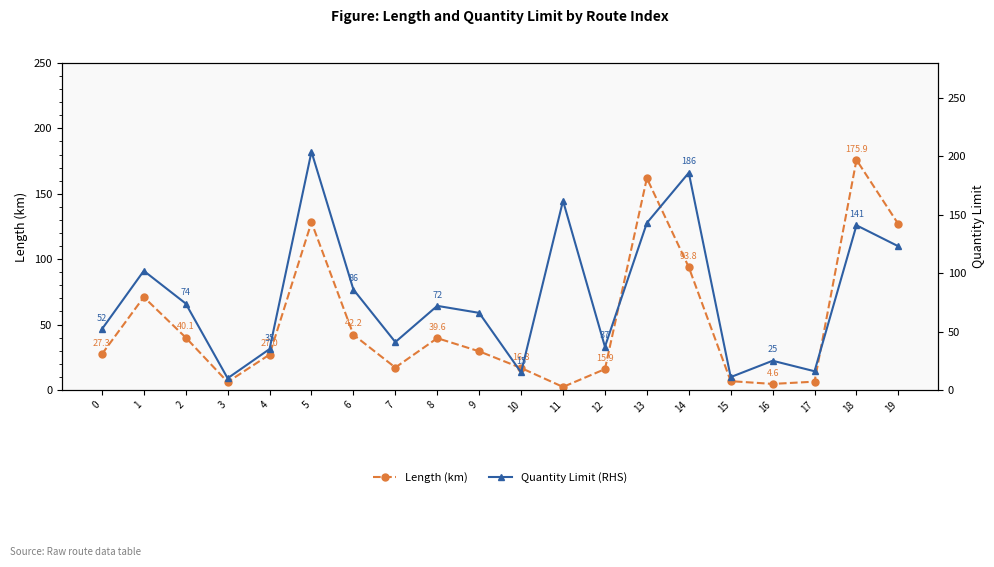

Rank the categories by Length (km) value from lowest to highest.

11, 16, 3, 17, 15, 12, 10, 7, 4, 0, 9, 8, 2, 6, 1, 14, 19, 5, 13, 18